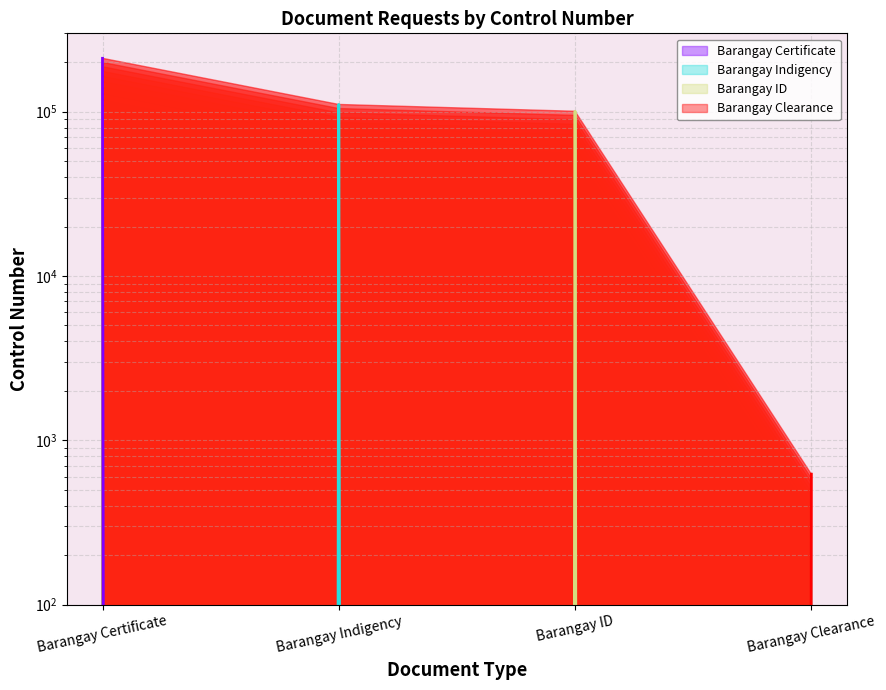

What is the average value of the Barangay Clearance line series?

156